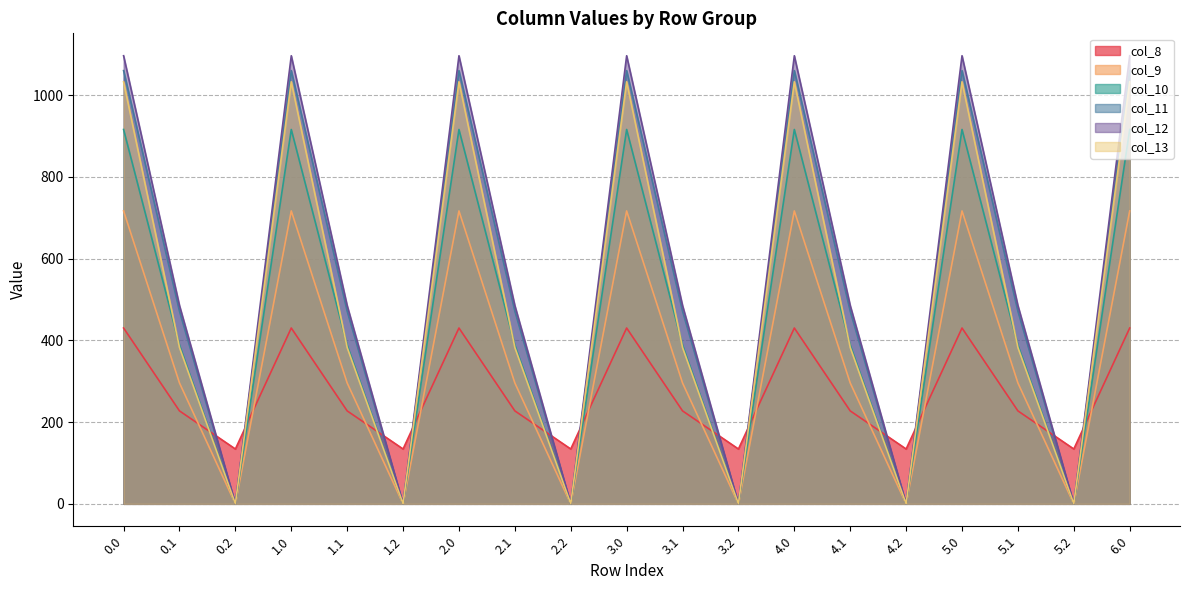

How many values in col_12 are above zero?

13